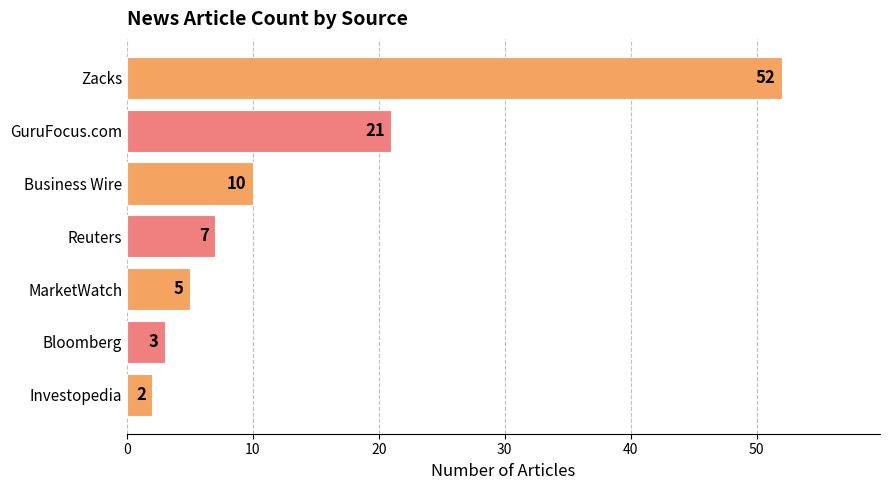

Rank the categories by value from highest to lowest.

Zacks, GuruFocus.com, Business Wire, Reuters, MarketWatch, Bloomberg, Investopedia